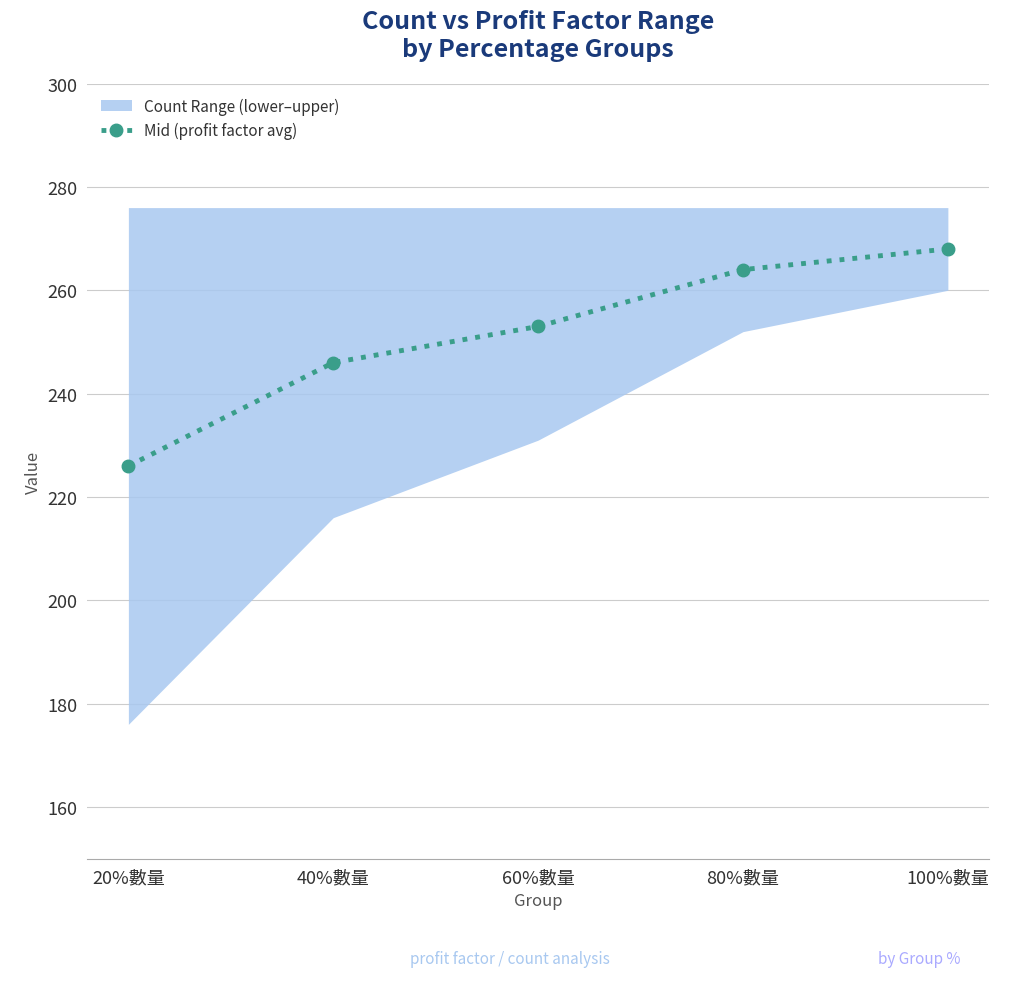

Which label corresponds to the smallest value in the chart?

20%數量